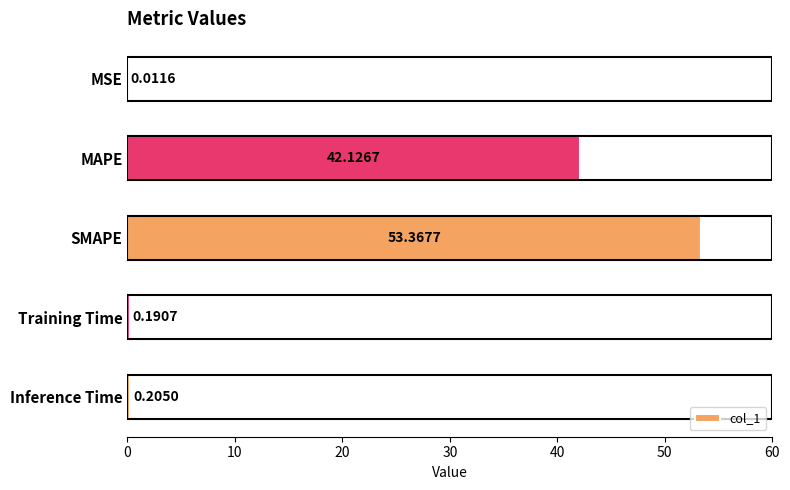

What is the change in value from MSE to Inference Time?

+0.2